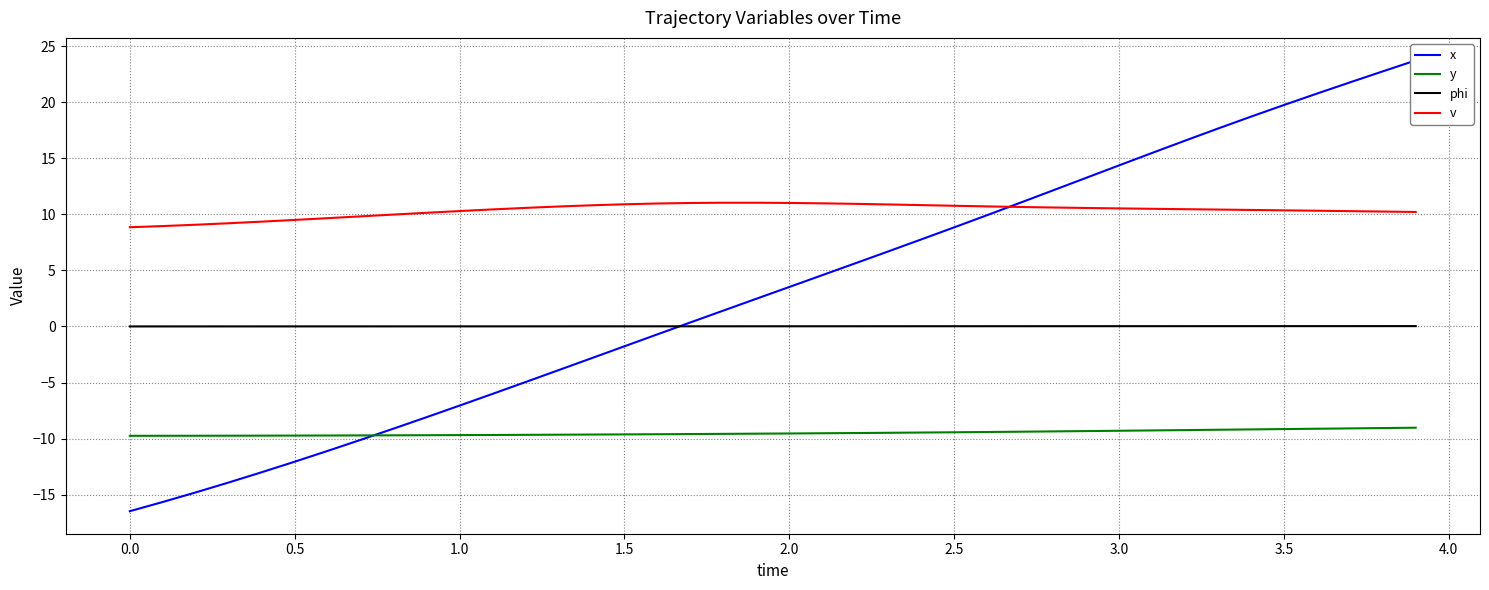

True or false: phi has more than 2 interior local peaks.

False